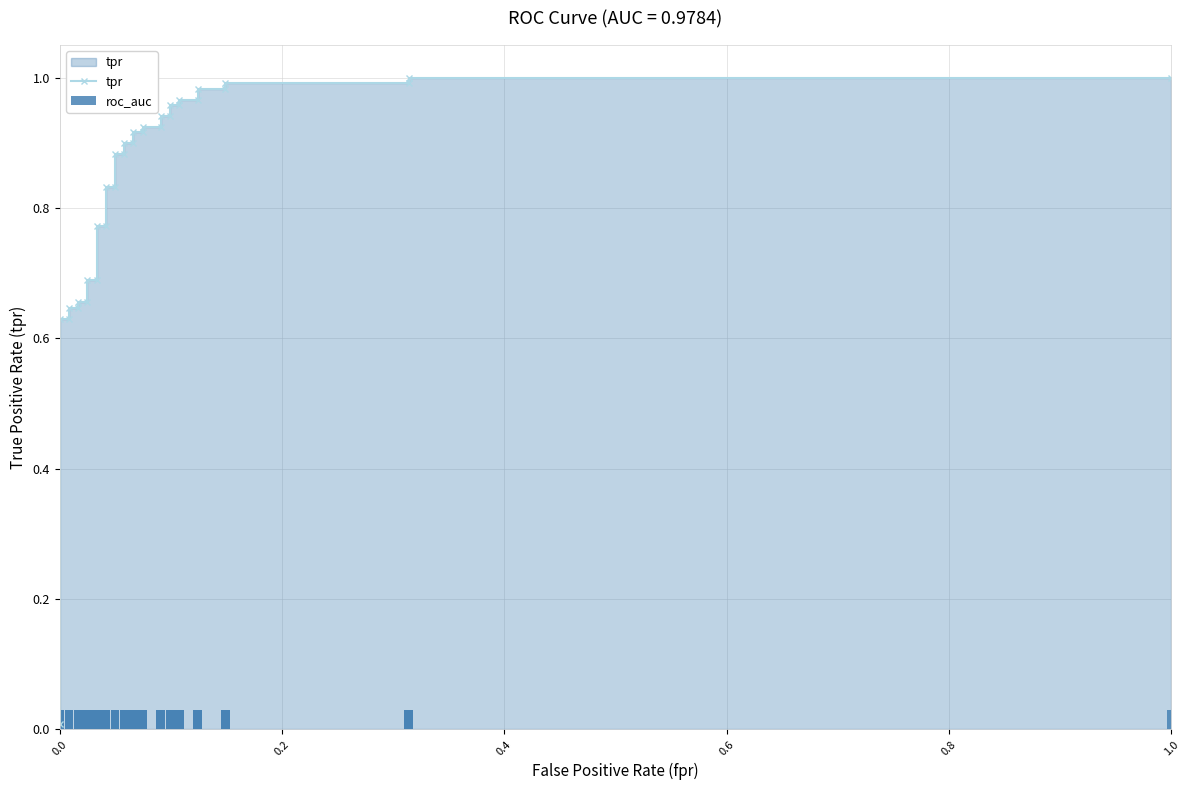

Reading left to right, what are all the values shown in this chart?

tpr: 0.0	0.6	0.6	0.6	0.6	0.7	0.7	0.7	0.7	0.8	0.8	0.8	0.8	0.9	0.9	0.9	0.9	0.9	0.9	0.9	0.9	0.9	0.9	1.0	1.0	1.0	1.0	1.0	1.0	1.0	1.0	1.0	1.0
roc_auc: 0.0	0.0	0.0	0.0	0.0	0.0	0.0	0.0	0.0	0.0	0.0	0.0	0.0	0.0	0.0	0.0	0.0	0.0	0.0	0.0	0.0	0.0	0.0	0.0	0.0	0.0	0.0	0.0	0.0	0.0	0.0	0.0	0.0